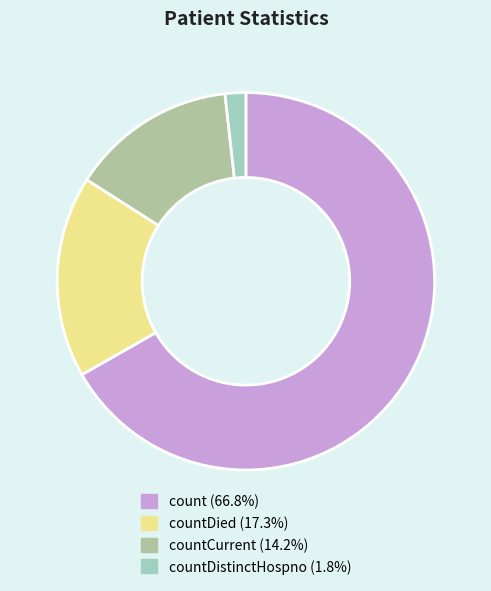

How many slices are in this pie chart?

4